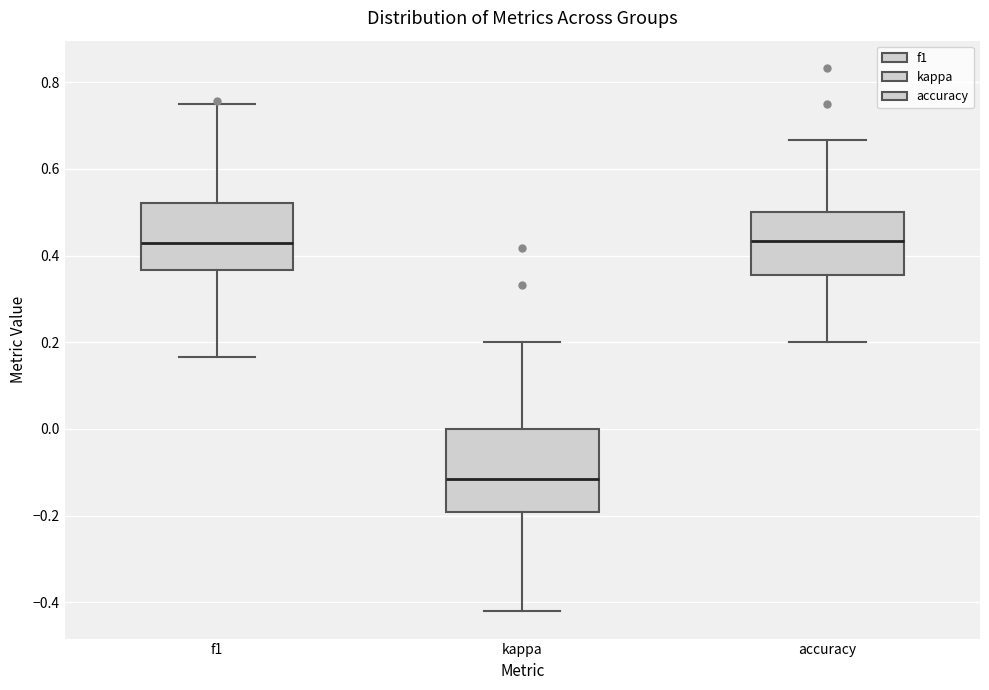

Where is the lower edge of the box for kappa on the y-axis? The values are not printed on the chart, so give them approximately, as read against the axis.

-0.20